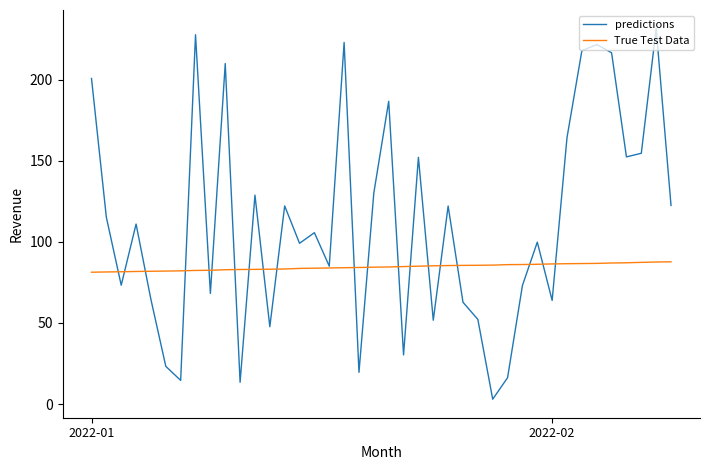

What is the lowest value of the True Test Data series?

81.3